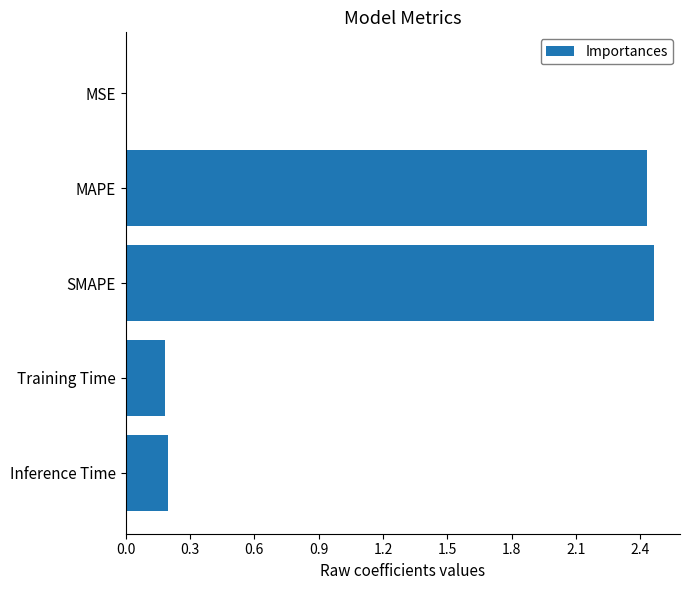

Is it true that the value at Inference Time is 0.1?

False